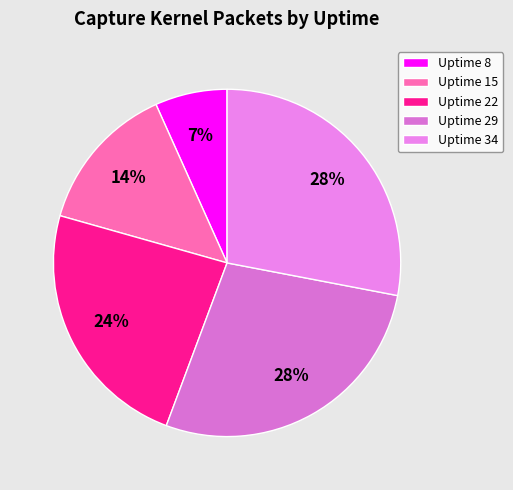

Is there a majority slice in this chart?

No